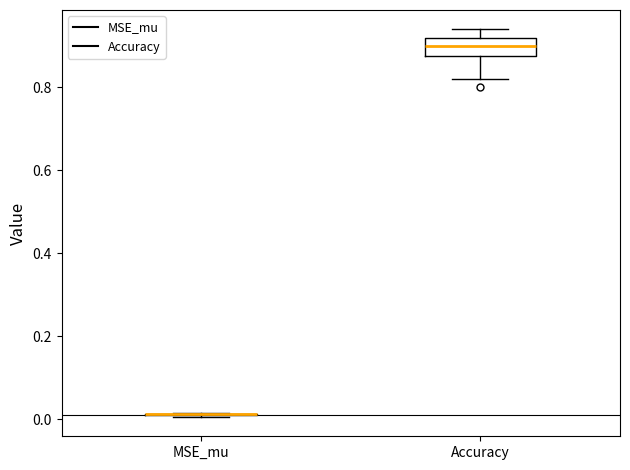

Reading left to right, read every box against the y-axis: the position of its median line, the range the box covers, and the ends of its whiskers. The values are not printed on the chart, so give them approximately, as read against the axis.

MSE_mu: box collapsed to a line at 0.02, whiskers 0.00 to 0.02
Accuracy: median 0.90, box 0.88 to 0.92, whiskers 0.82 to 0.94